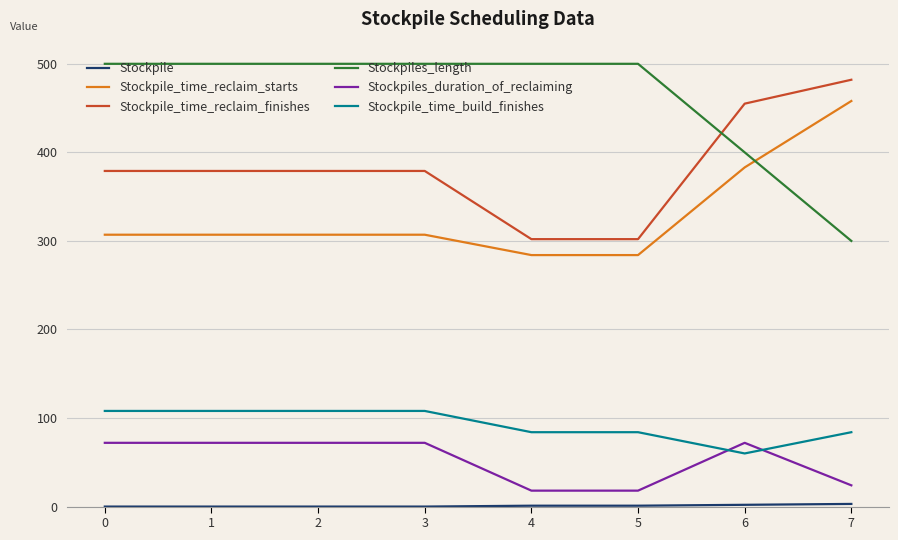

Does the chart have visible grid lines?

Yes